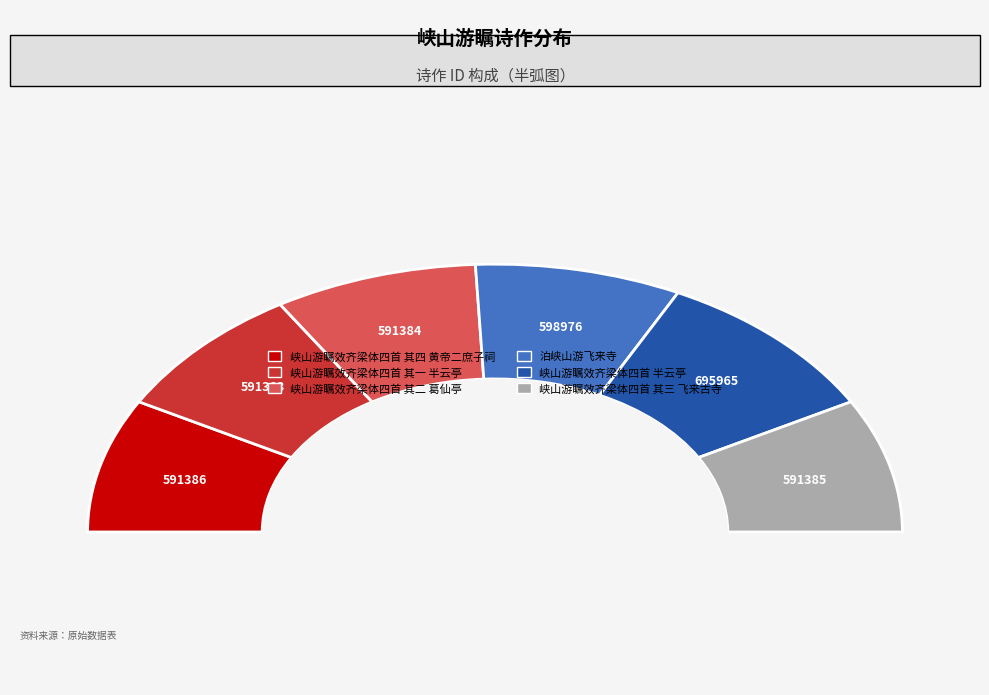

To the nearest percent, what is the average slice percentage?

17%